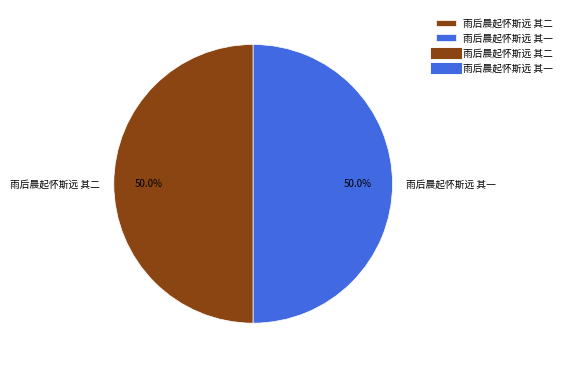

Count the number of slices in the pie.

2